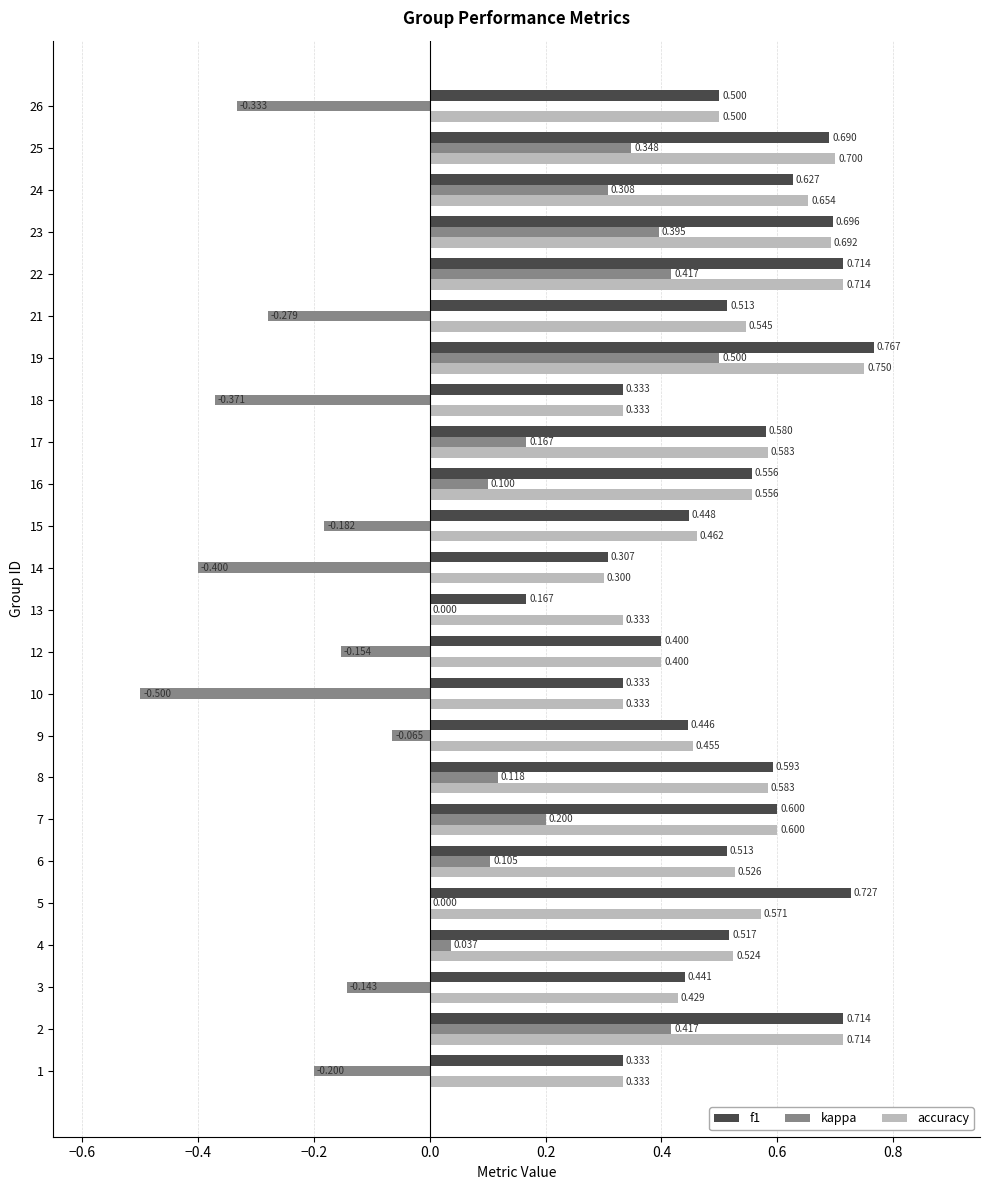

At which label does accuracy reach its peak?

19